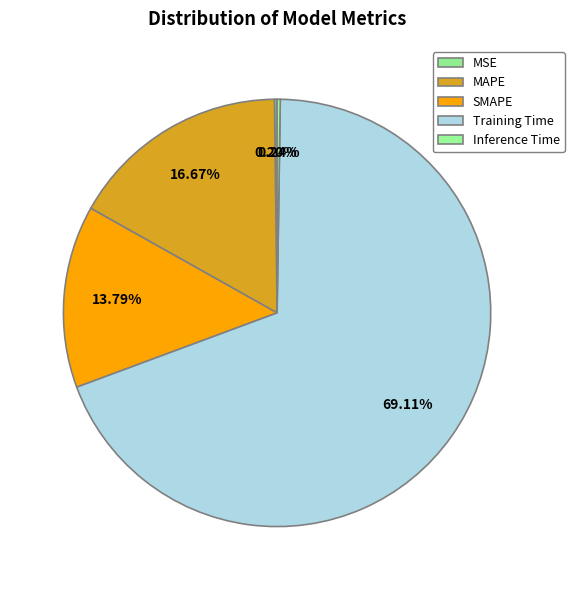

Between MAPE and Training Time, which is larger?

Training Time